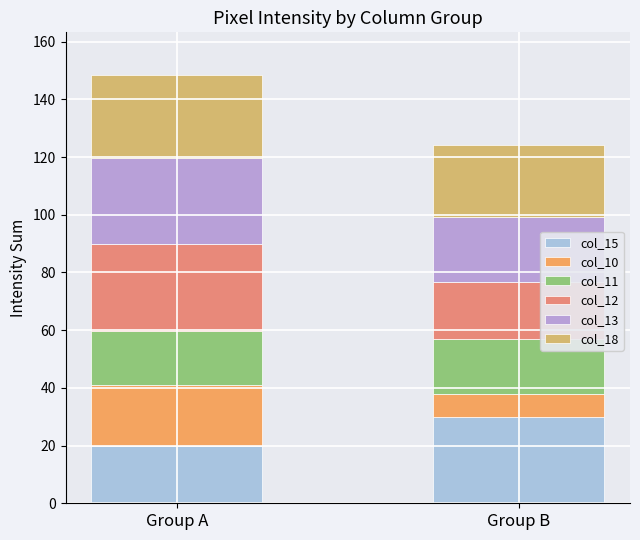

True or false: col_18 has a value of 13.6 at Group A.

False